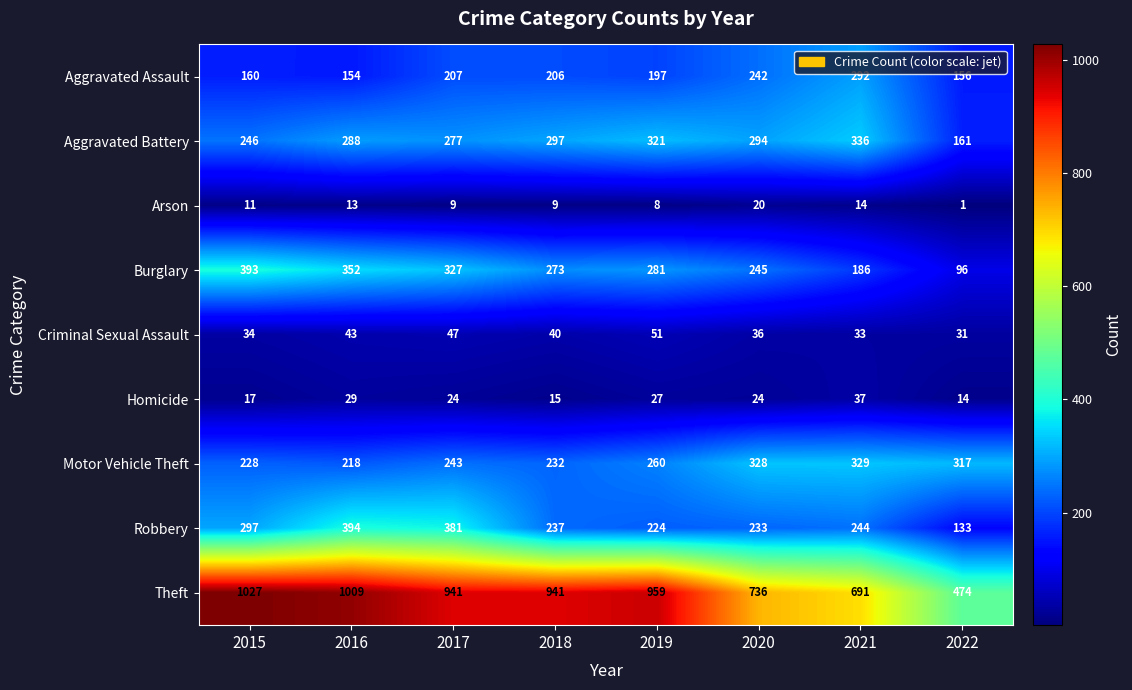

What is the sum of all Homicide values?

187